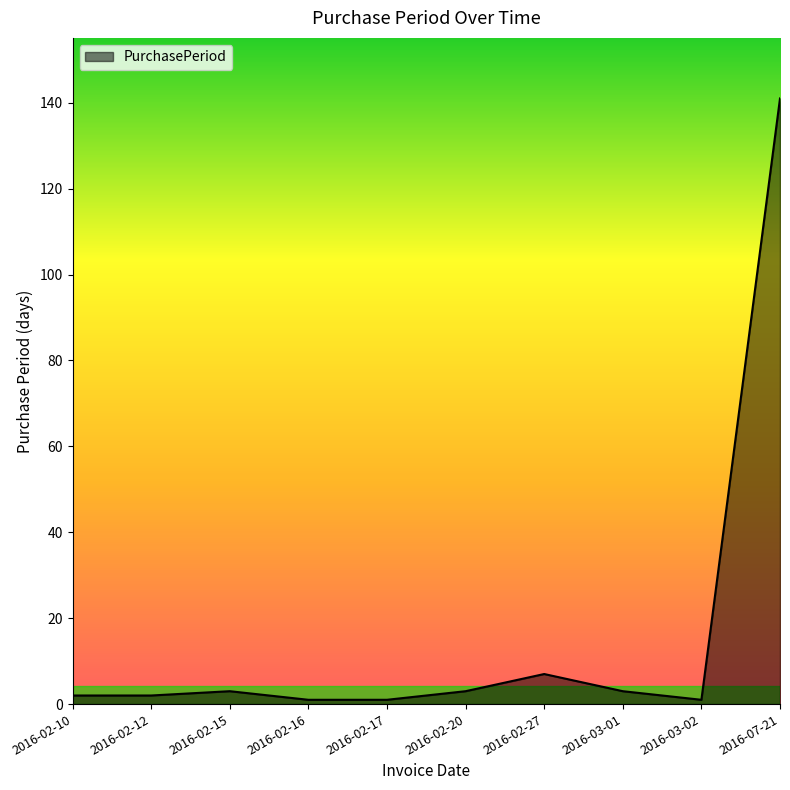

What is the average value?

16